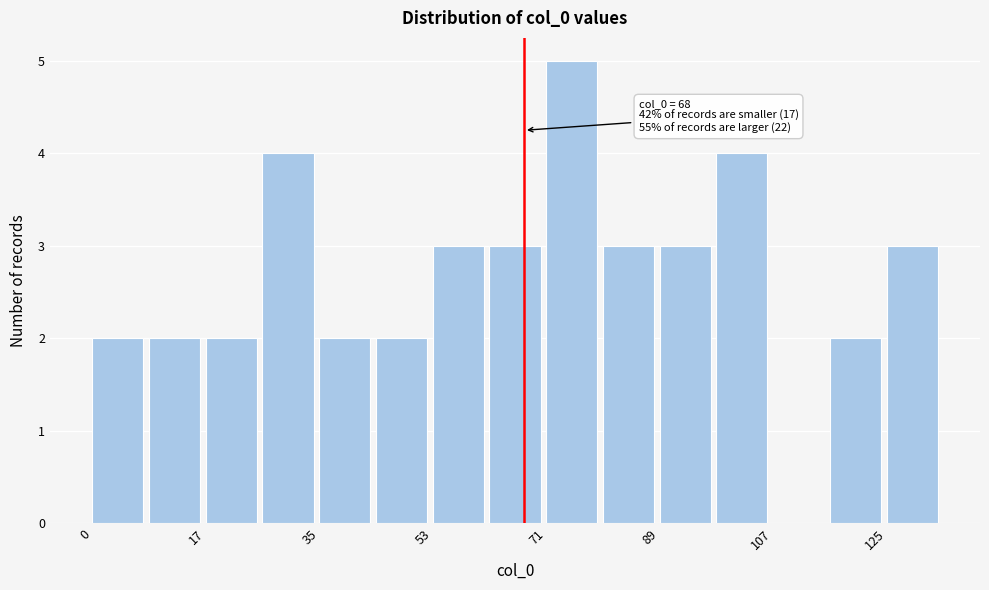

Over which range of the x-axis is the bar tallest?

72 to 80